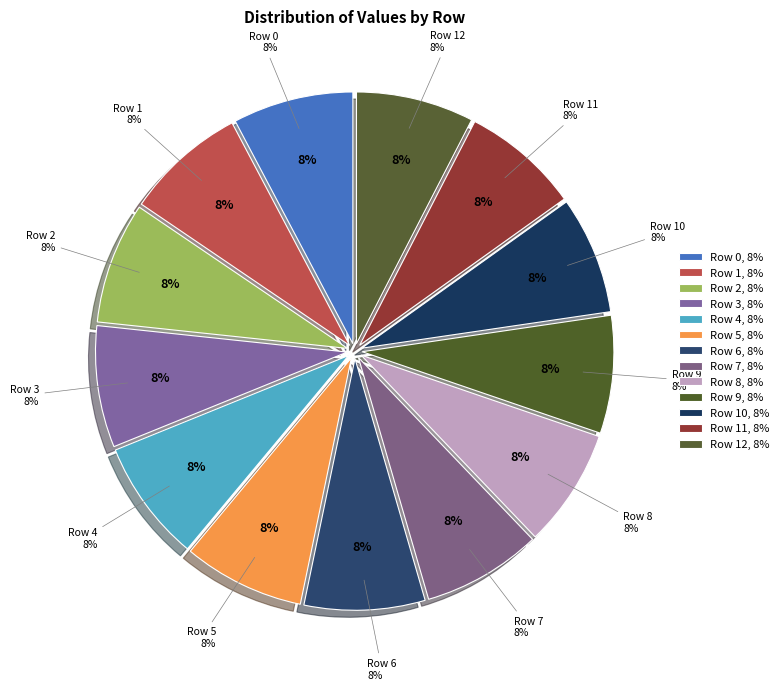

To the nearest percent, what percentage of the pie is Row 8?

8%